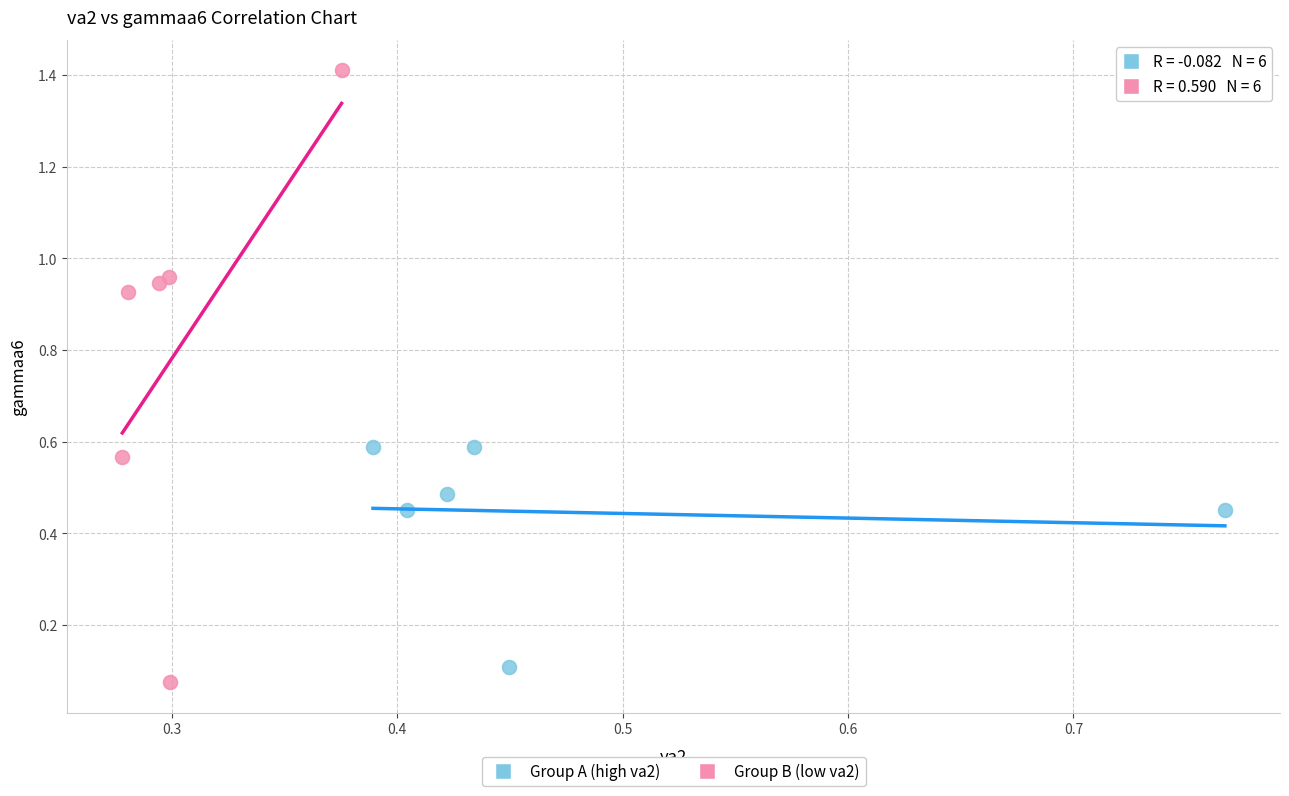

Which series contains the highest Y value?

Group B (low va2)